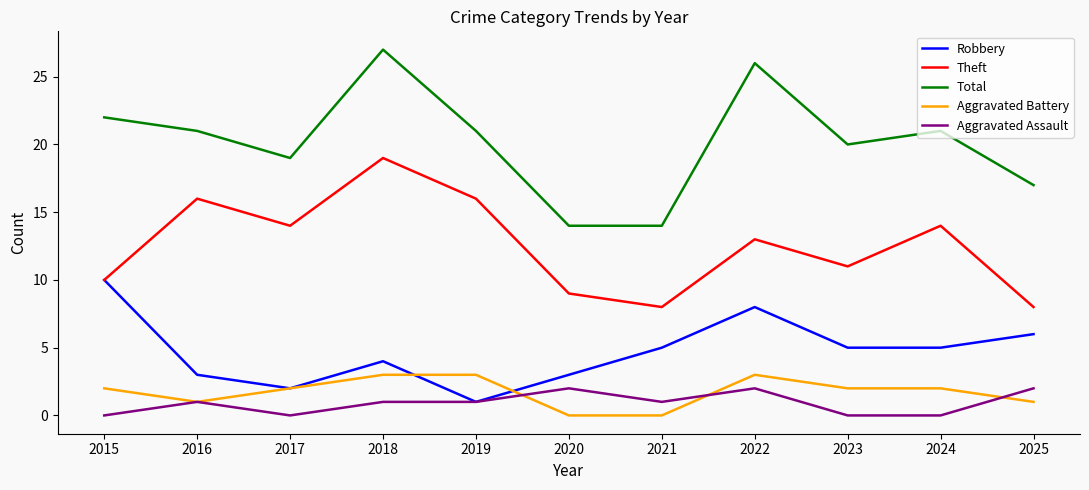

What is the maximum value shown in the chart?

27